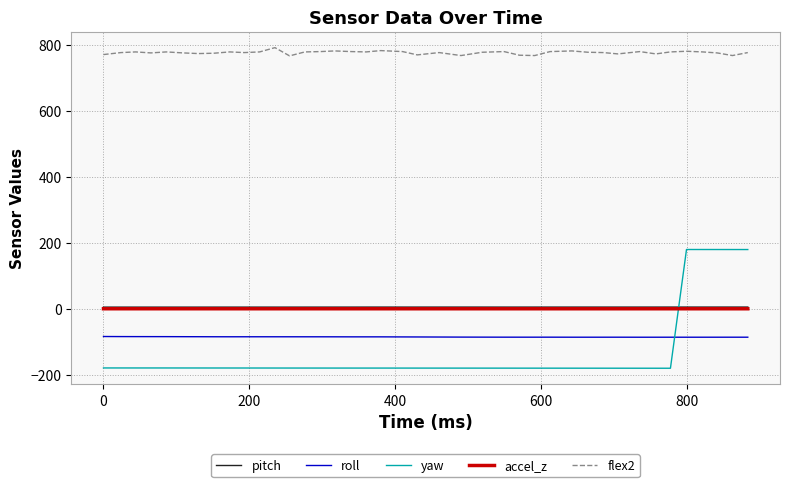

How many values in the roll series exceed -85?

19